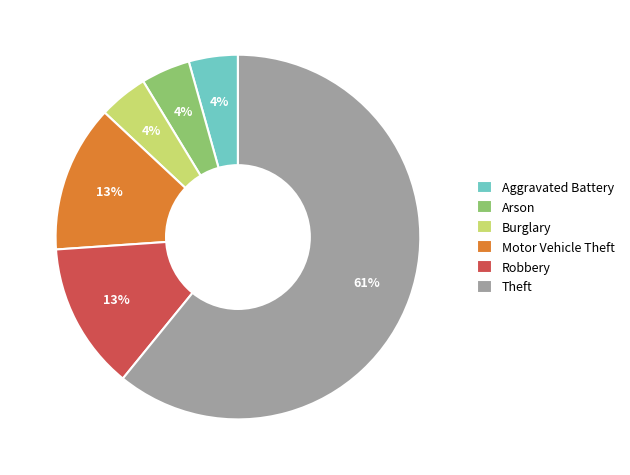

How many slices are in this pie chart?

6